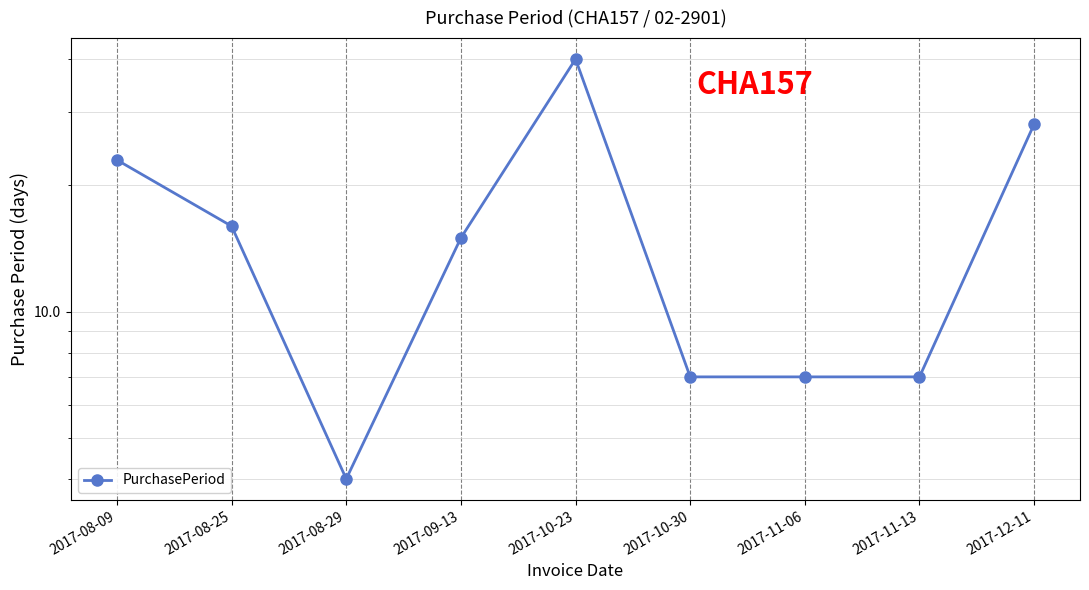

The value at 2017-11-06 is 2. True or false?

False